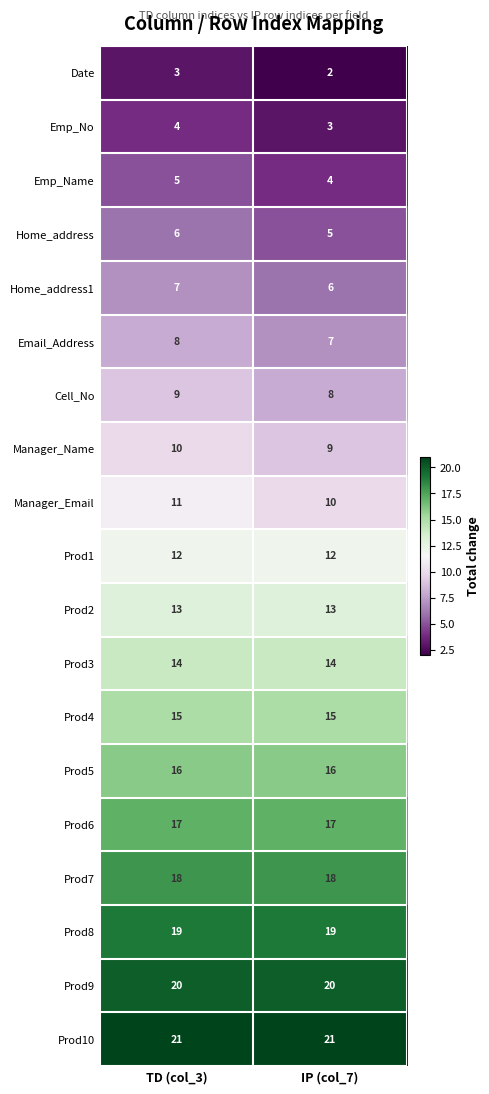

List the series in order of their peak value, highest first.

Prod10, Prod9, Prod8, Prod7, Prod6, Prod5, Prod4, Prod3, Prod2, Prod1, Manager_Email, Manager_Name, Cell_No, Email_Address, Home_address1, Home_address, Emp_Name, Emp_No, Date